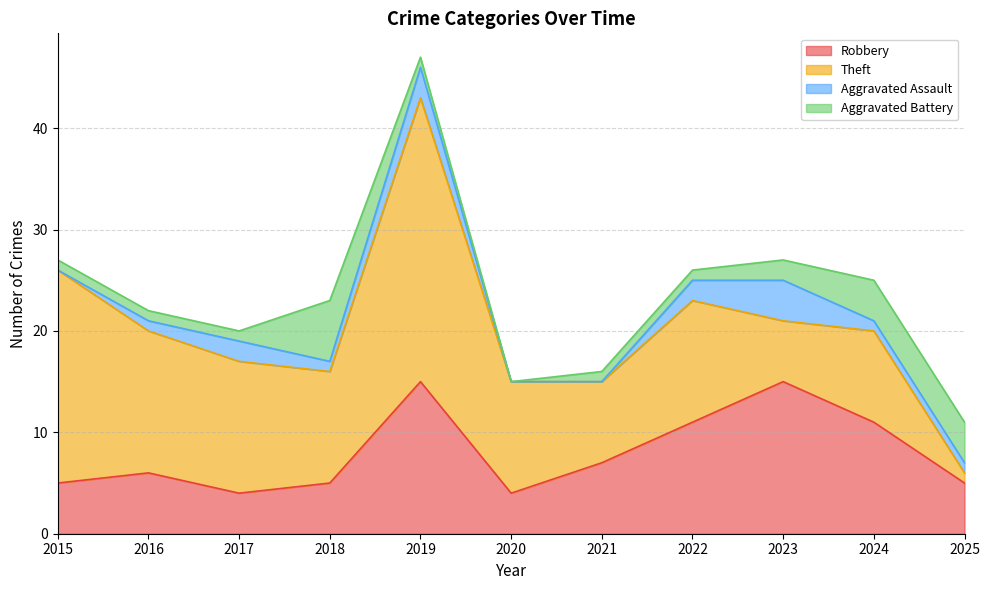

Where does the Theft series first go above 11?

2015